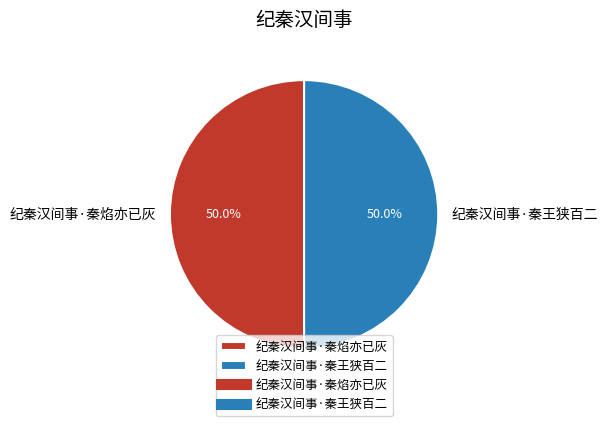

Is the sum of 纪秦汉间事·秦王狭百二 and 纪秦汉间事·秦焰亦已灰 greater than half?

Yes